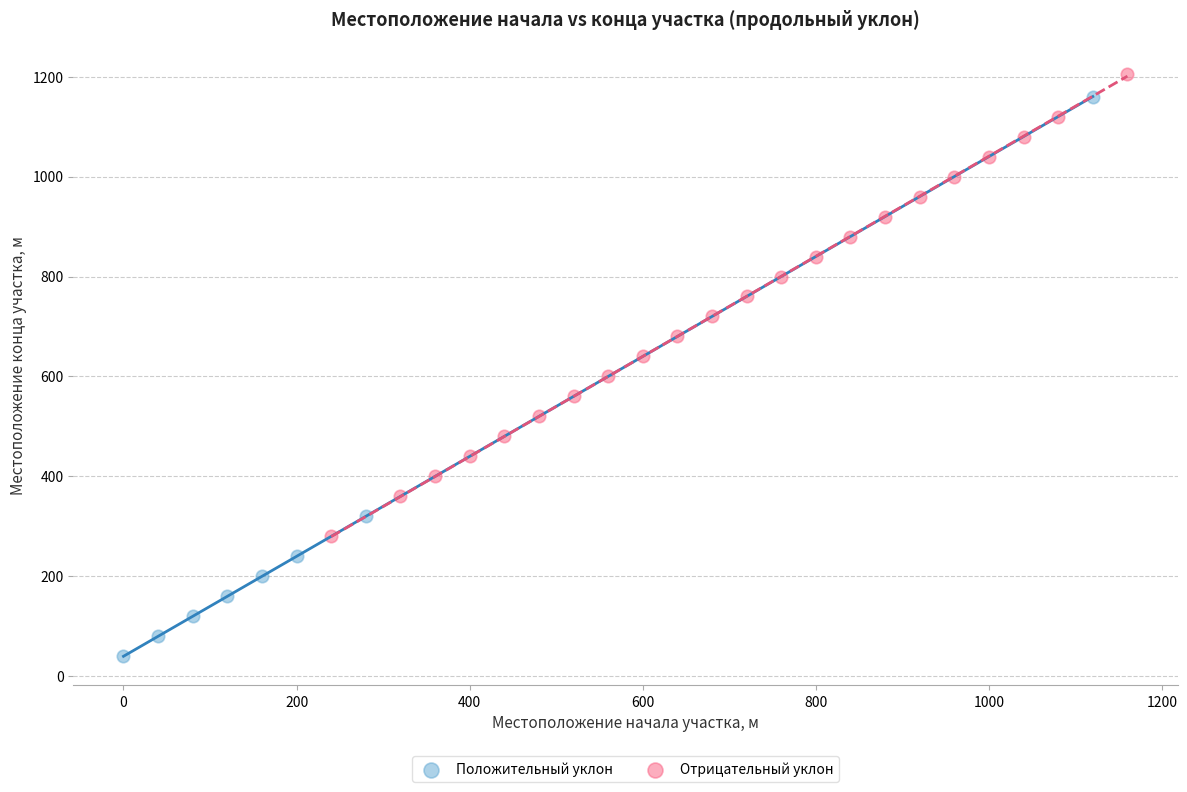

Which series contains the lowest Y value?

Положительный уклон